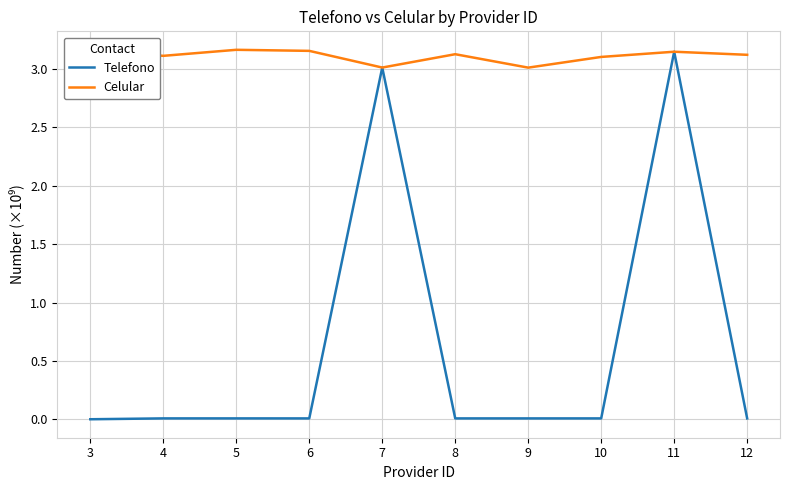

Is it true that Telefono equals 0.0 at 9?

True